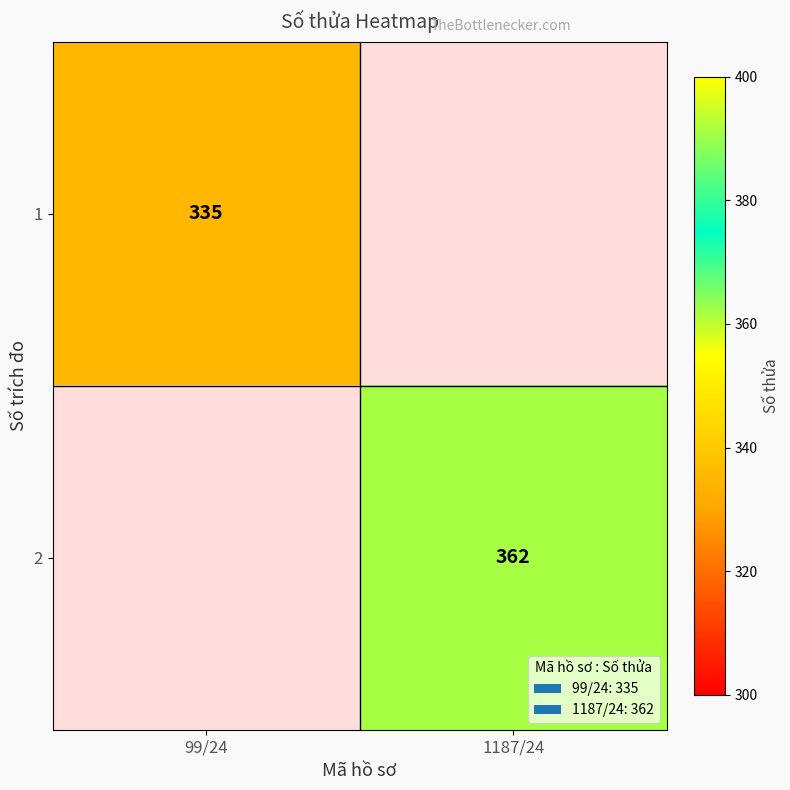

Is it true that 1 equals 335 at 99/24?

True